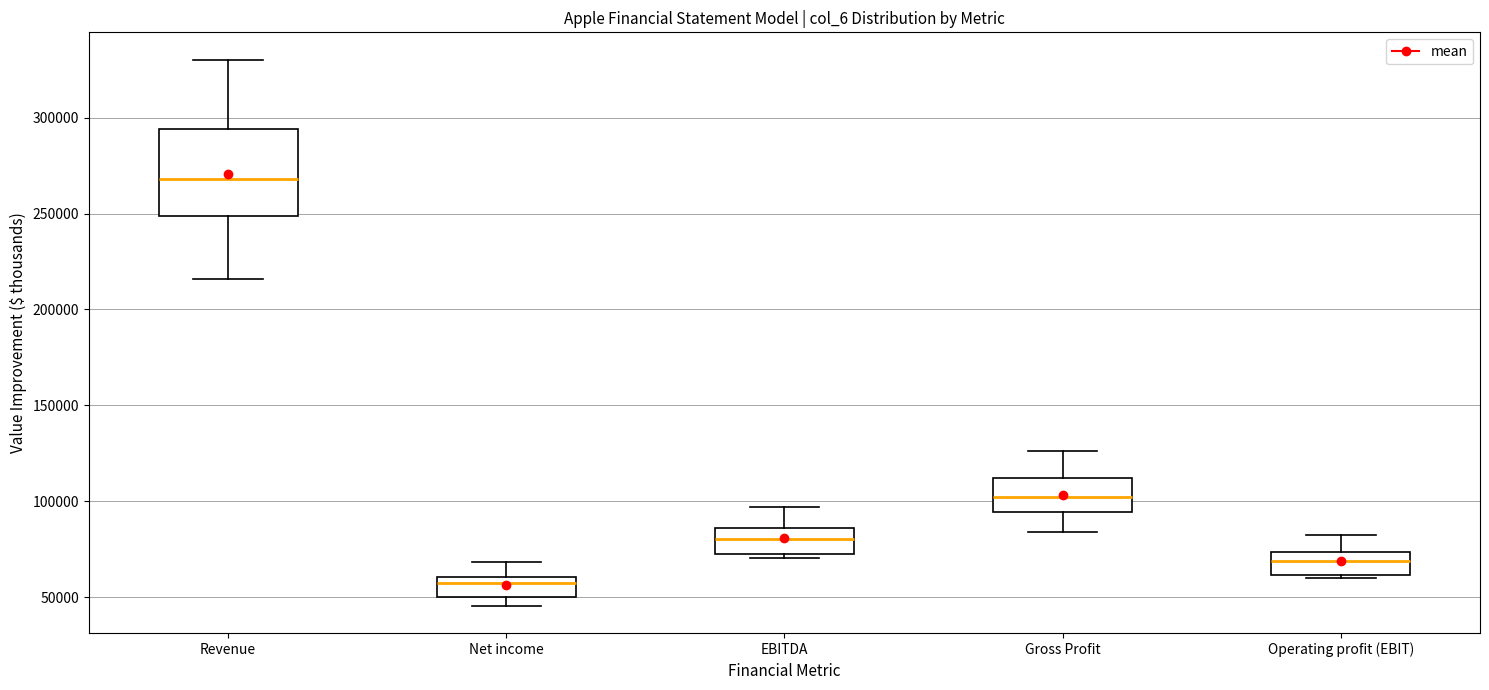

Where is the upper edge of the box for EBITDA on the y-axis? The values are not printed on the chart, so give them approximately, as read against the axis.

85000